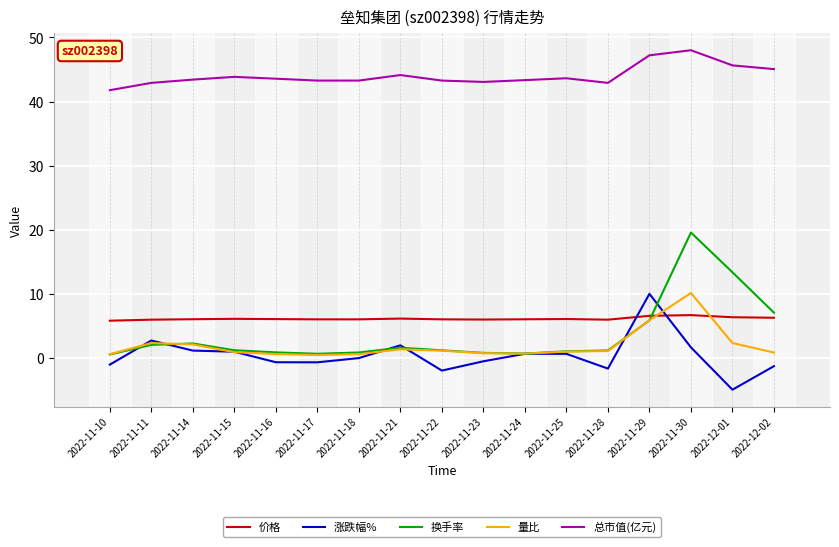

Is the value of 涨跌幅% at 2022-12-02 greater than the value of 量比 at 2022-11-21?

No